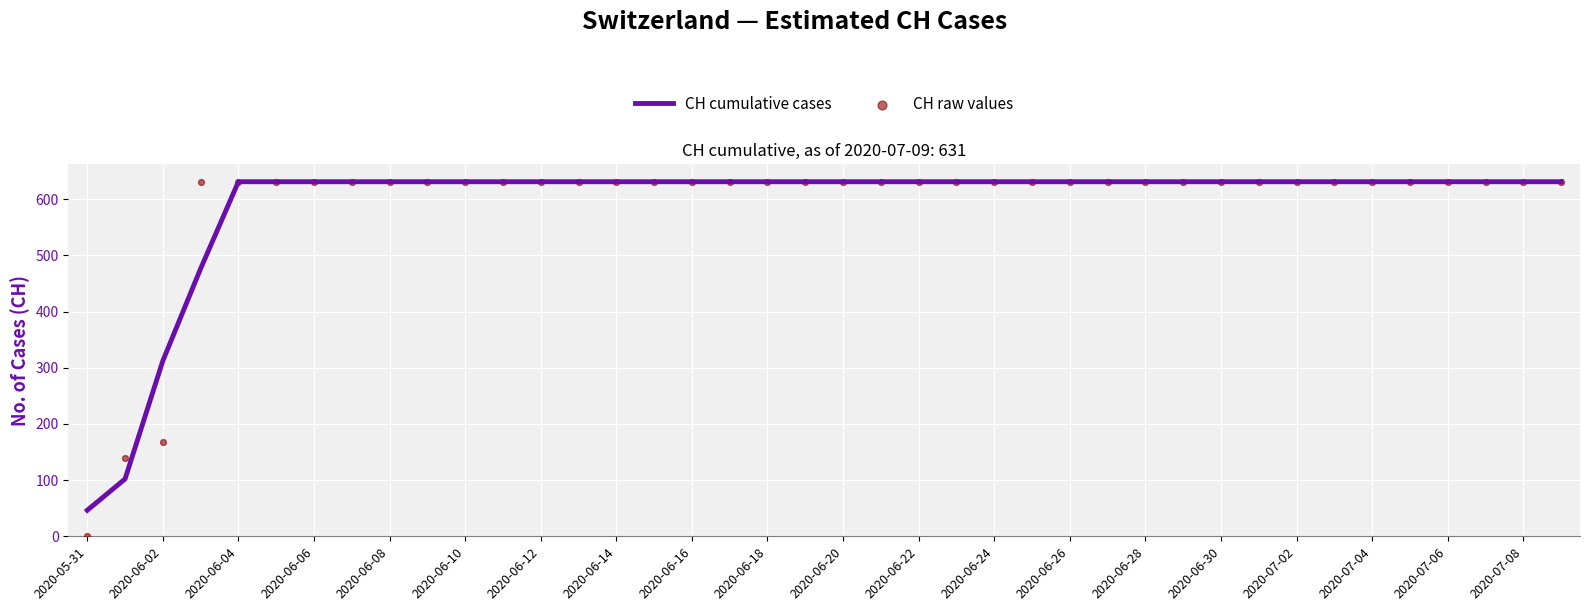

Which series has the largest Y range (max minus min)?

CH raw values